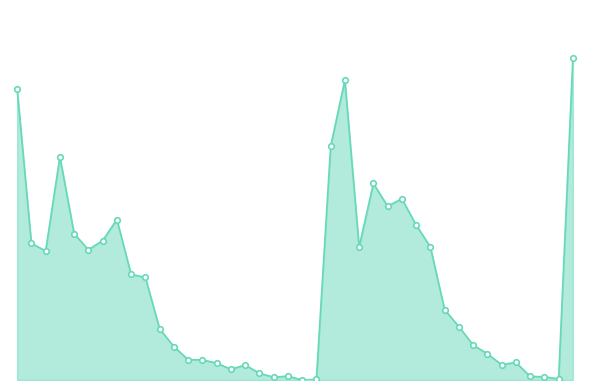

Is this an area chart (filled region under the line)?

Yes